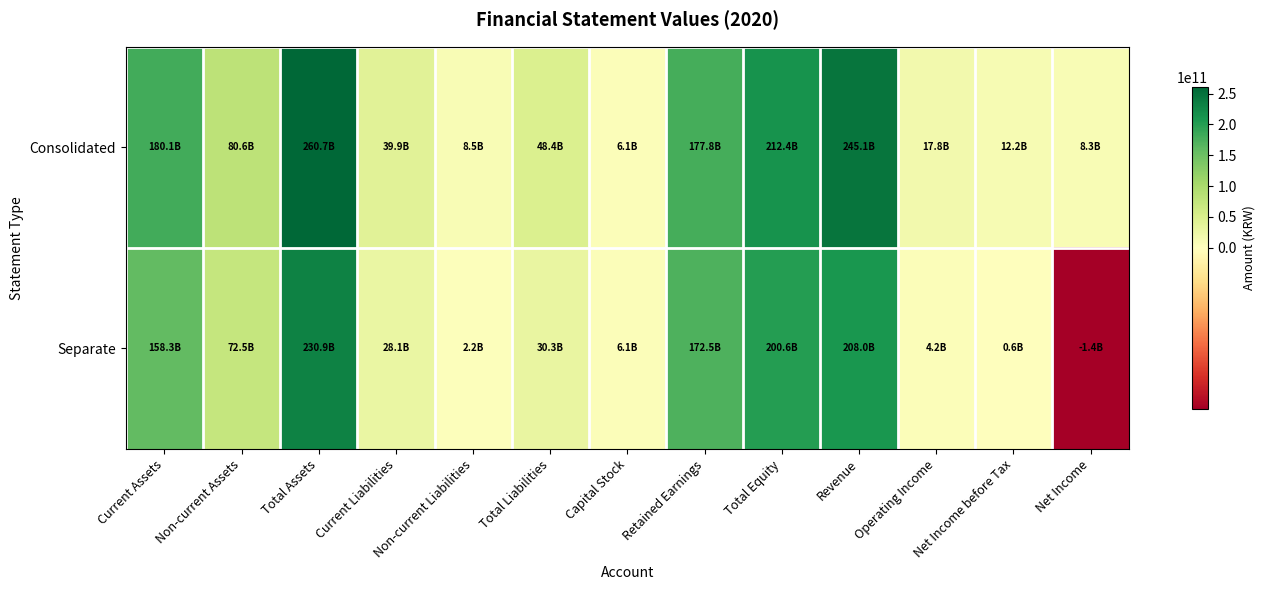

Which series has the widest spread of values?

Consolidated